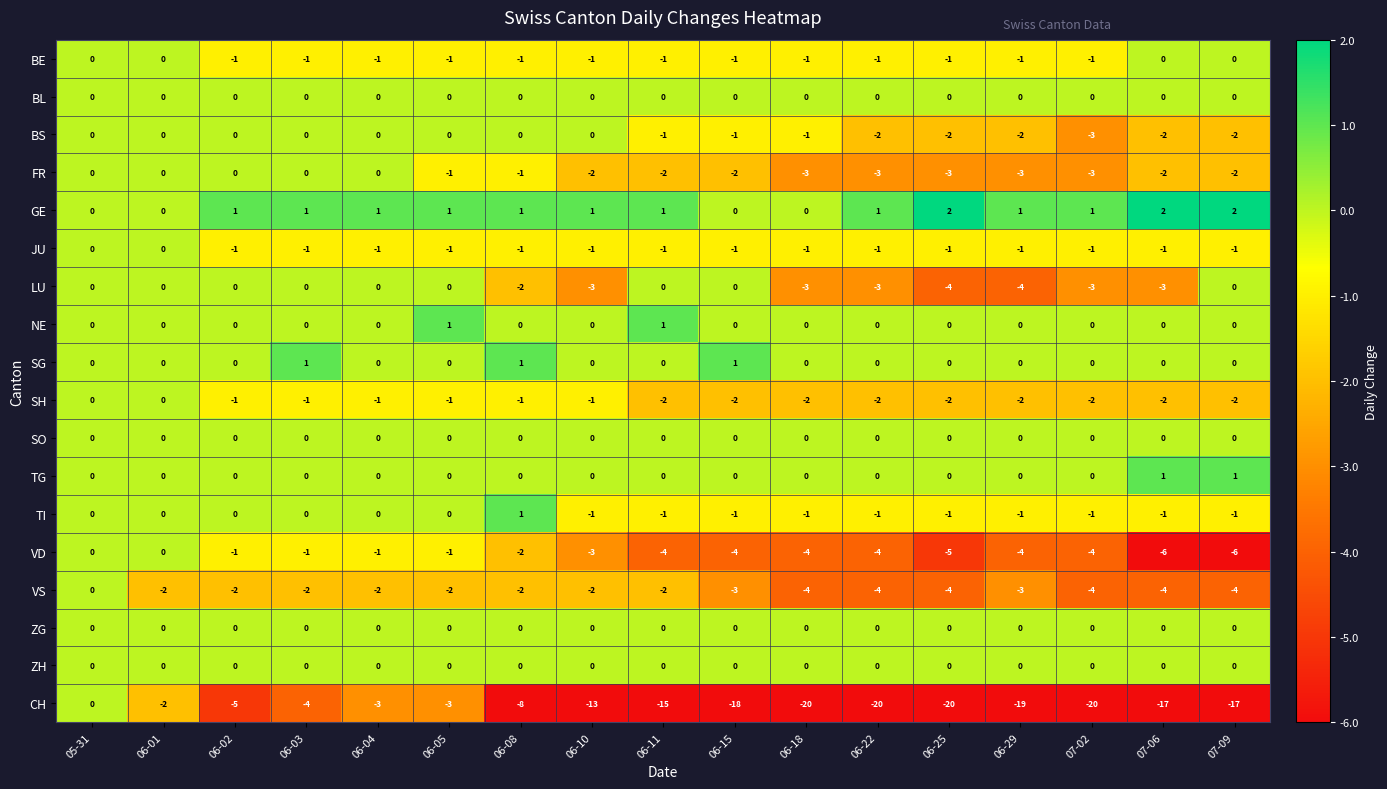

What is the total value across all series at 06-22?

-40